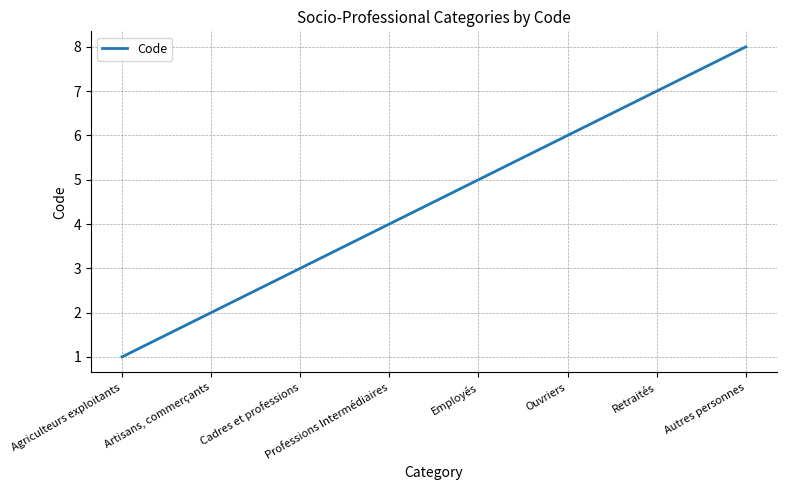

True or false: there are more than 1 points higher than both neighbors.

False